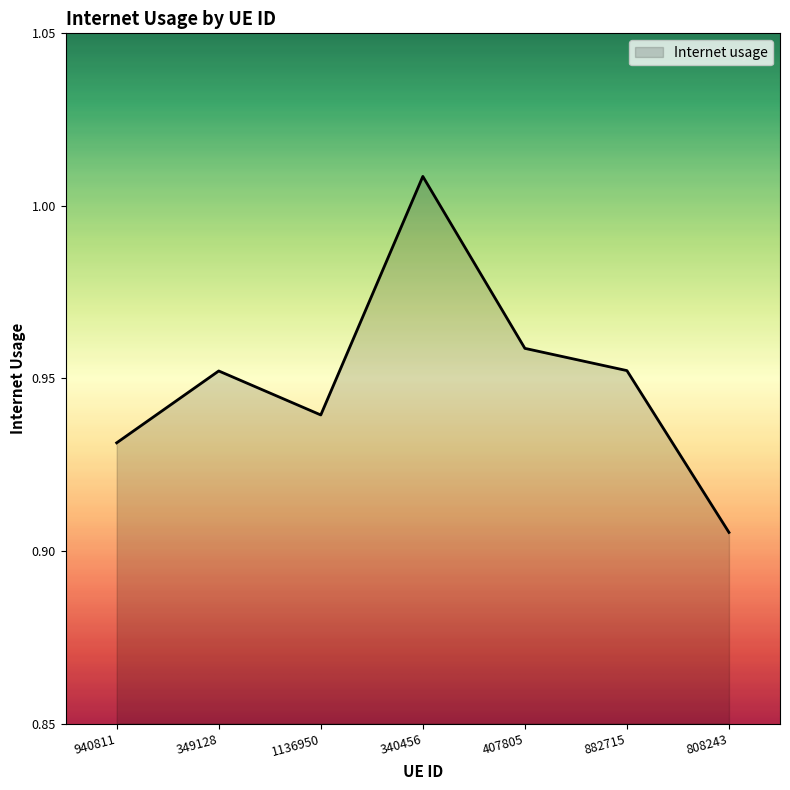

What is the sum of the values at 349128 and 340456?

2.0